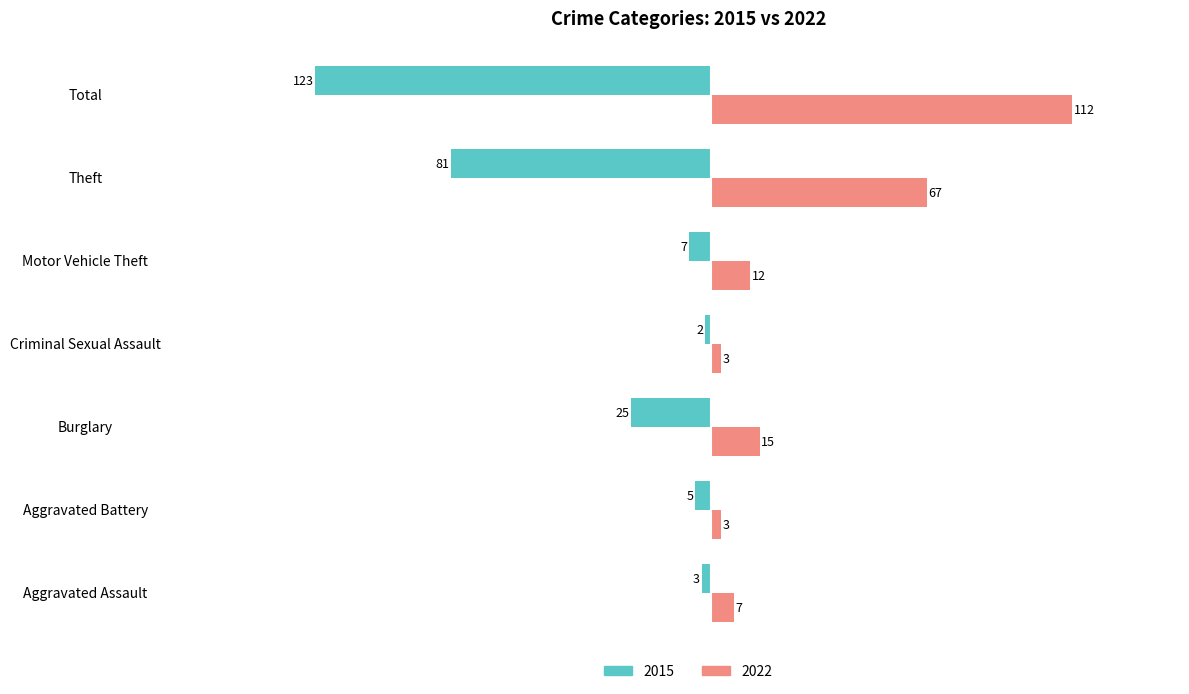

What is the approximate value of 2022 at Theft?

67